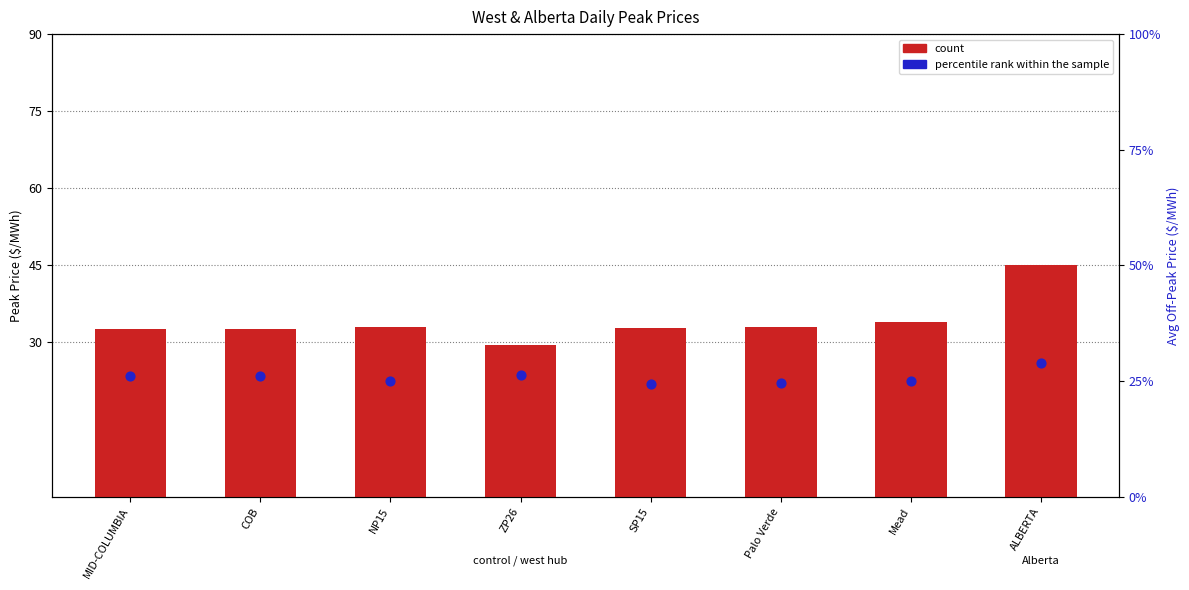

Which series has the largest total across all categories?

count